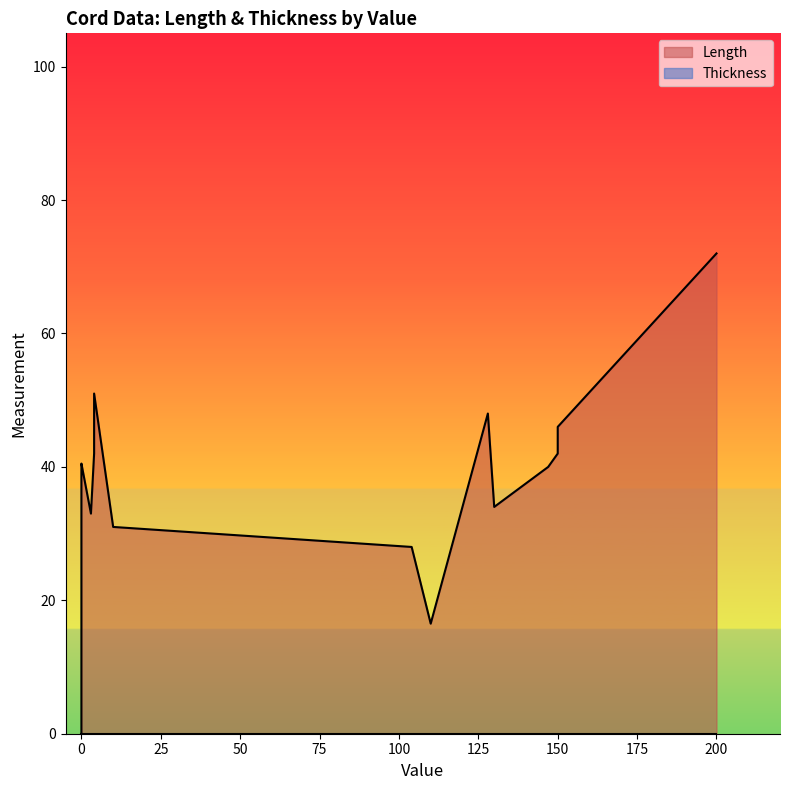

How many positive values does the Length series have?

16